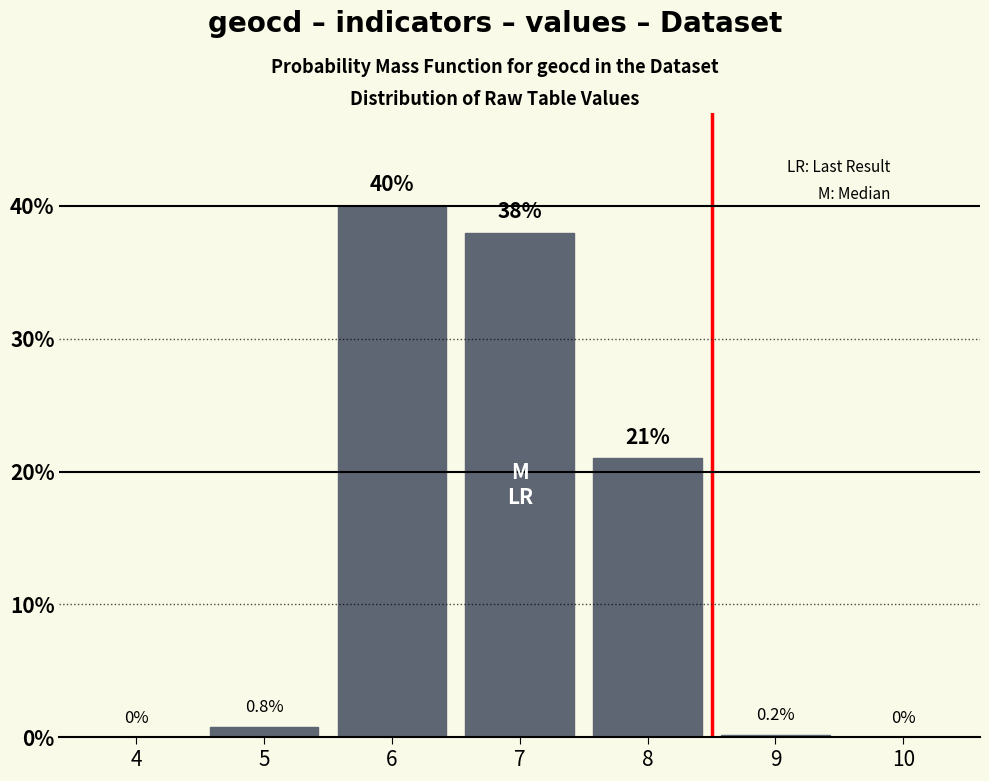

Reading right to left, transcribe all the data shown in this chart.

10=0.0	9=0.2	8=21.0	7=38.0	6=40.0	5=0.8	4=0.0